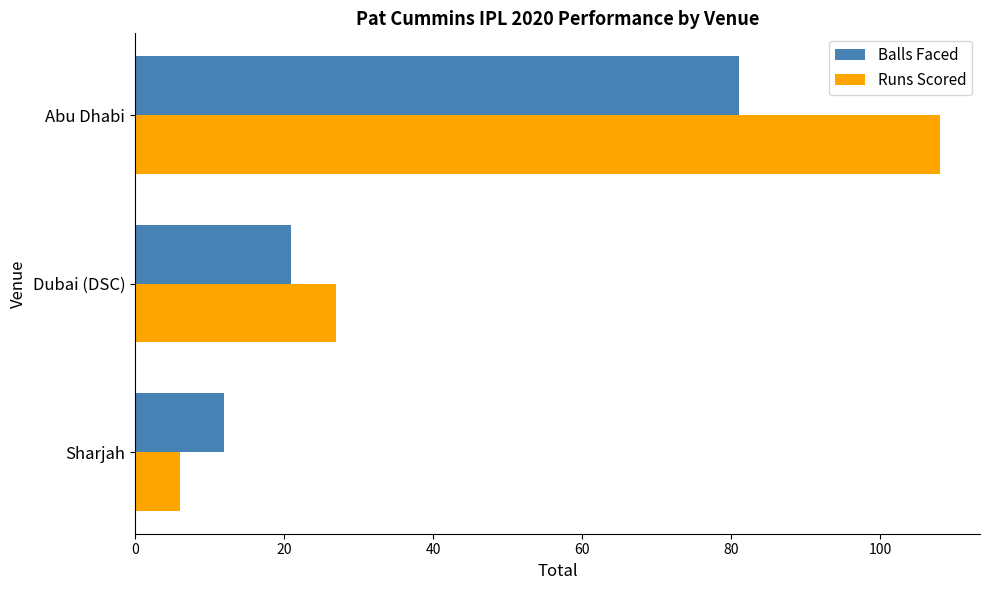

Which series changed the most between Sharjah and Abu Dhabi?

Runs Scored